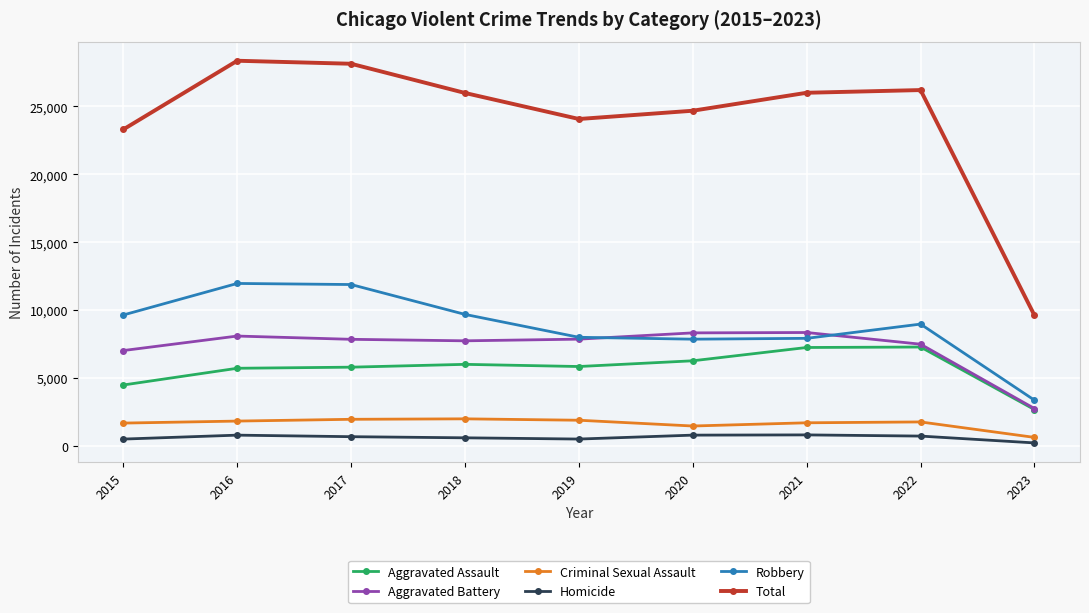

What are all the series names shown in the legend?

Aggravated Assault, Aggravated Battery, Criminal Sexual Assault, Homicide, Robbery, Total